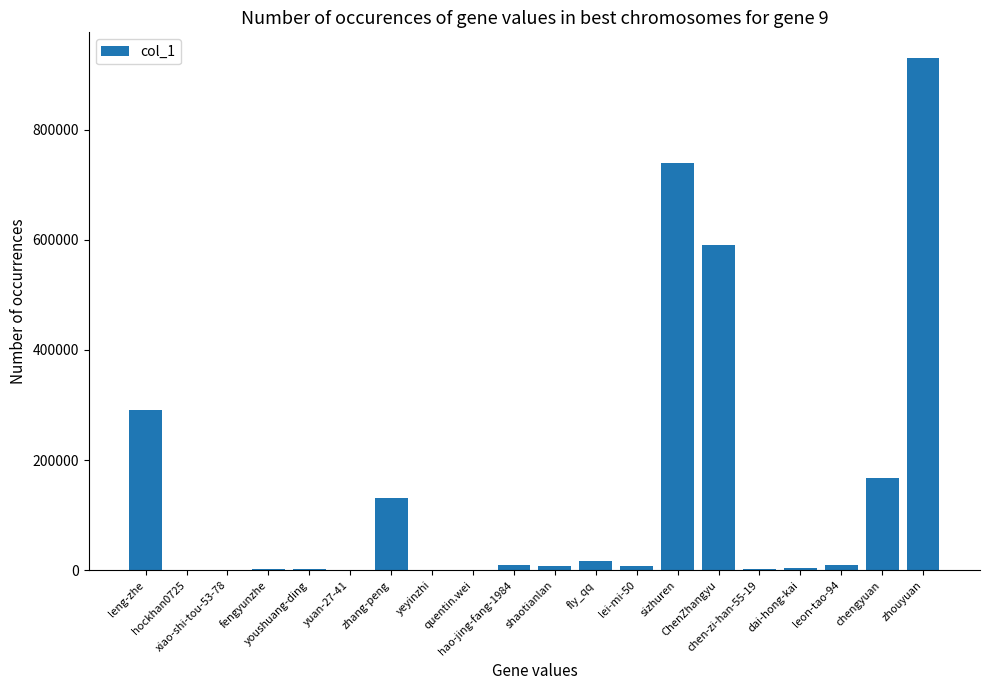

Which label corresponds to the smallest value in the chart?

hockhan0725